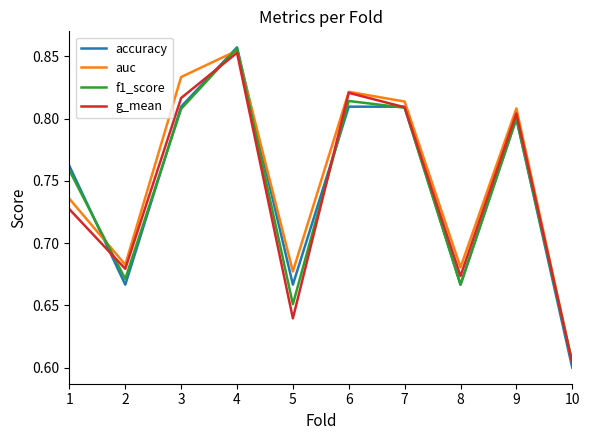

The value of g_mean at 1 is 0.2. True or false?

False